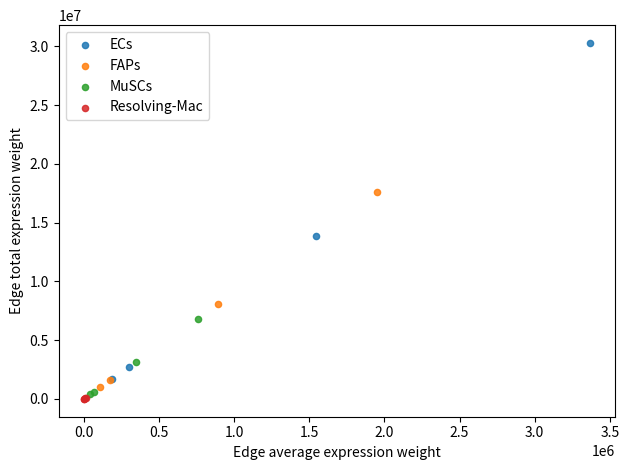

Which series has the largest Y range (max minus min)?

ECs